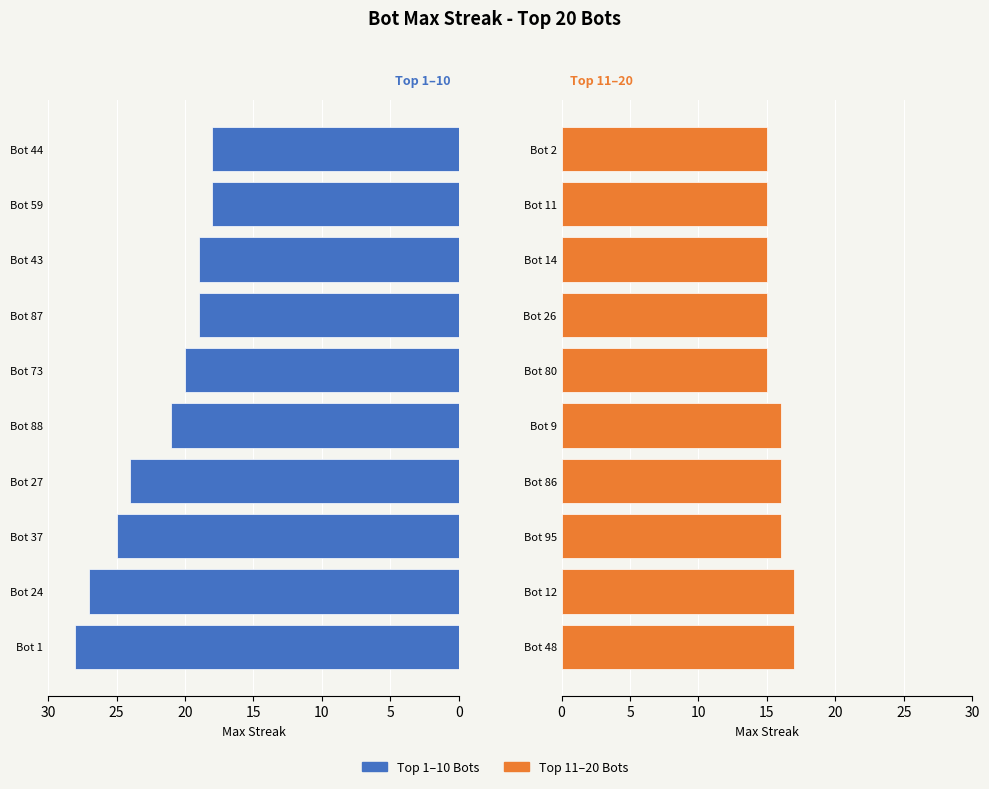

At how many categories does at least one series exceed 23?

4